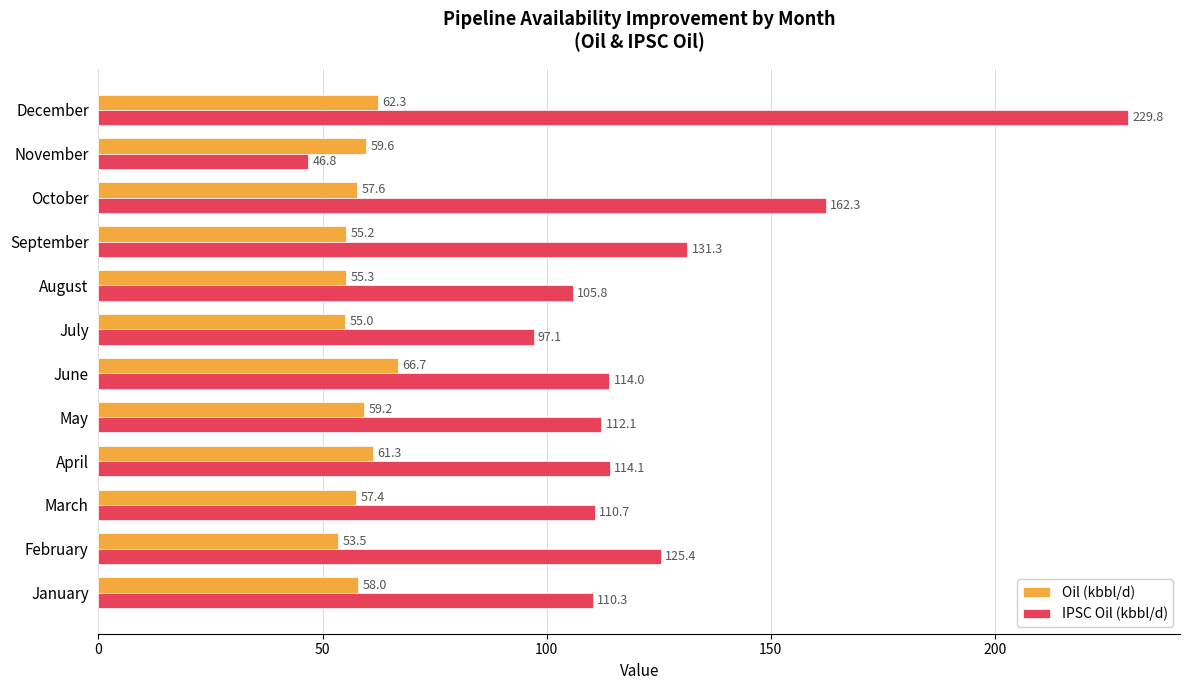

Rank the series by their maximum value, from highest to lowest.

IPSC Oil (kbbl/d), Oil (kbbl/d)